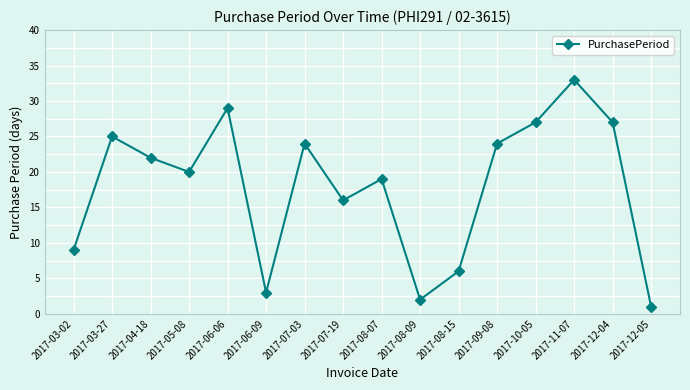

How many values are below 22?

8